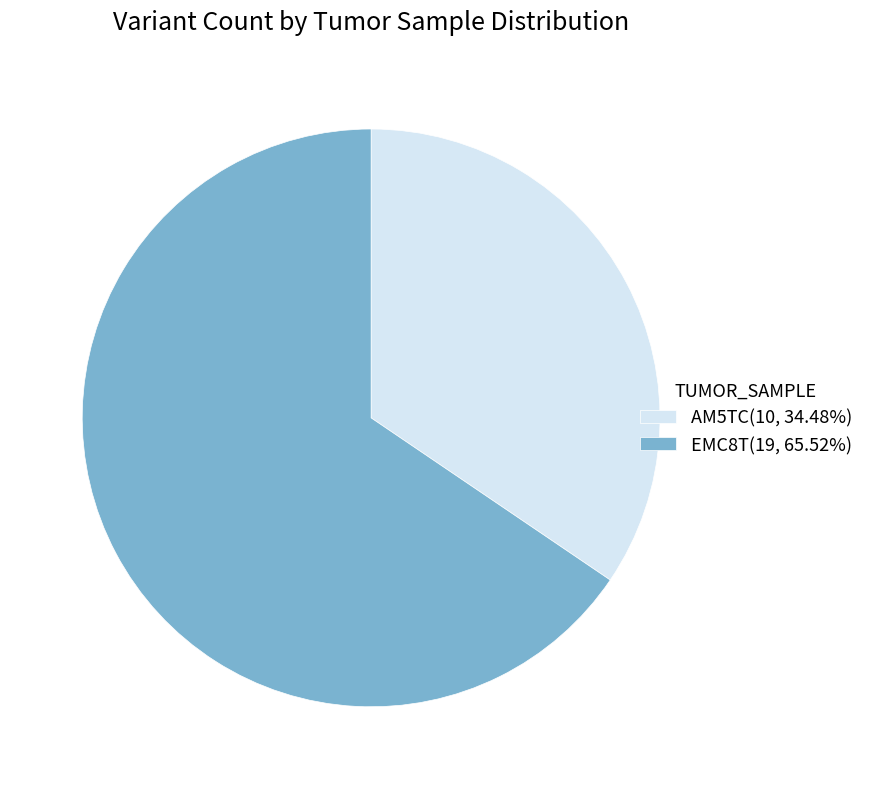

True or false: AM5TC accounts for 44% of the total.

False